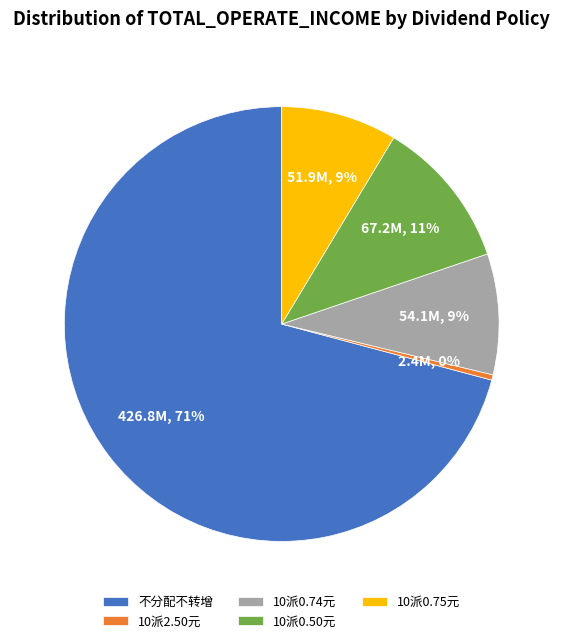

Which slice is the largest?

不分配不转增